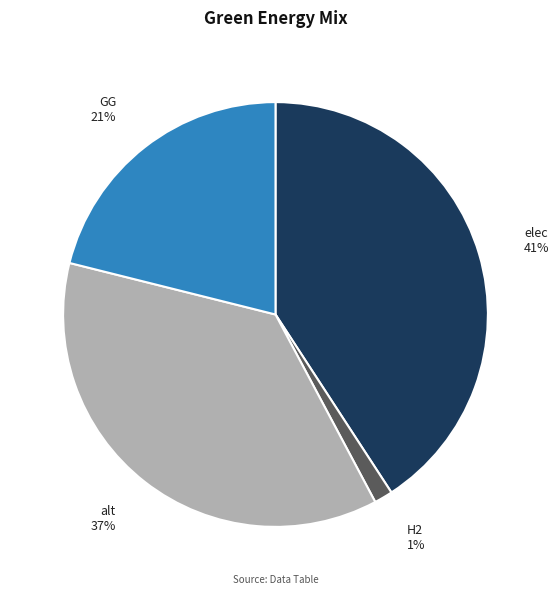

Which slice is the smallest?

H2